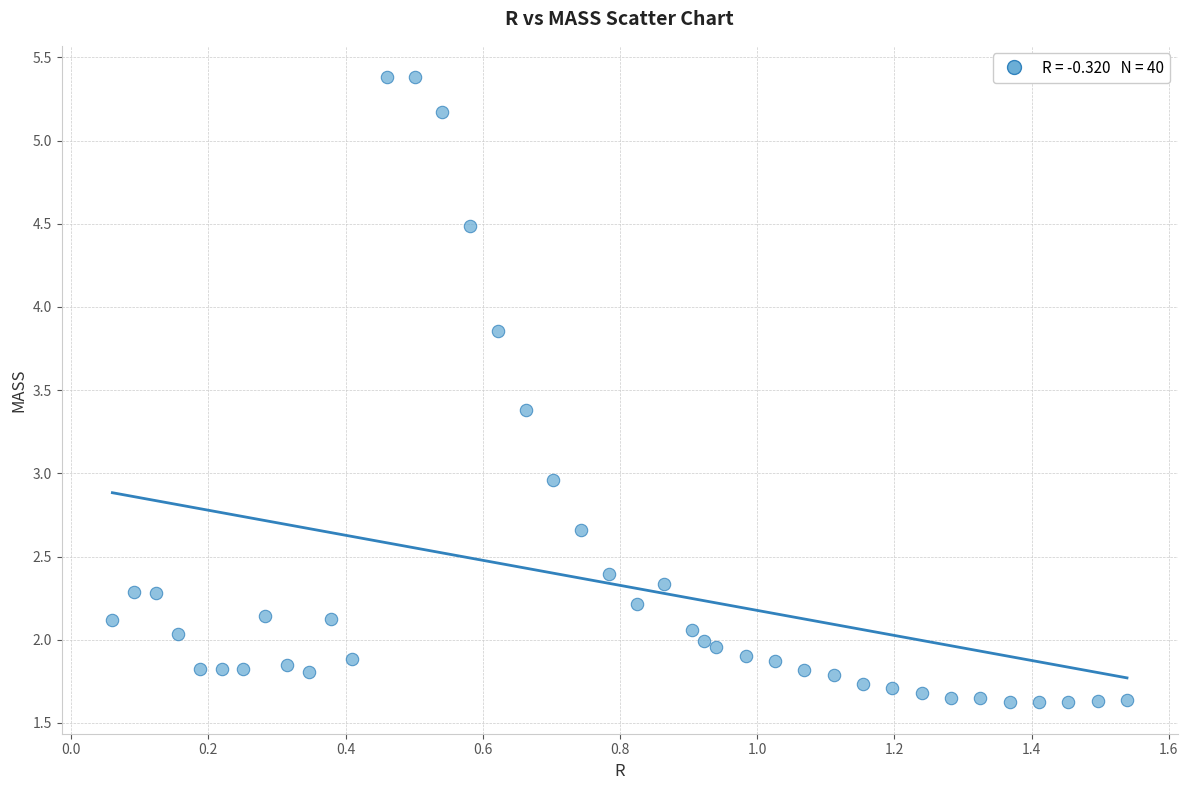

What is the range of Y values (max minus min)?

3.8